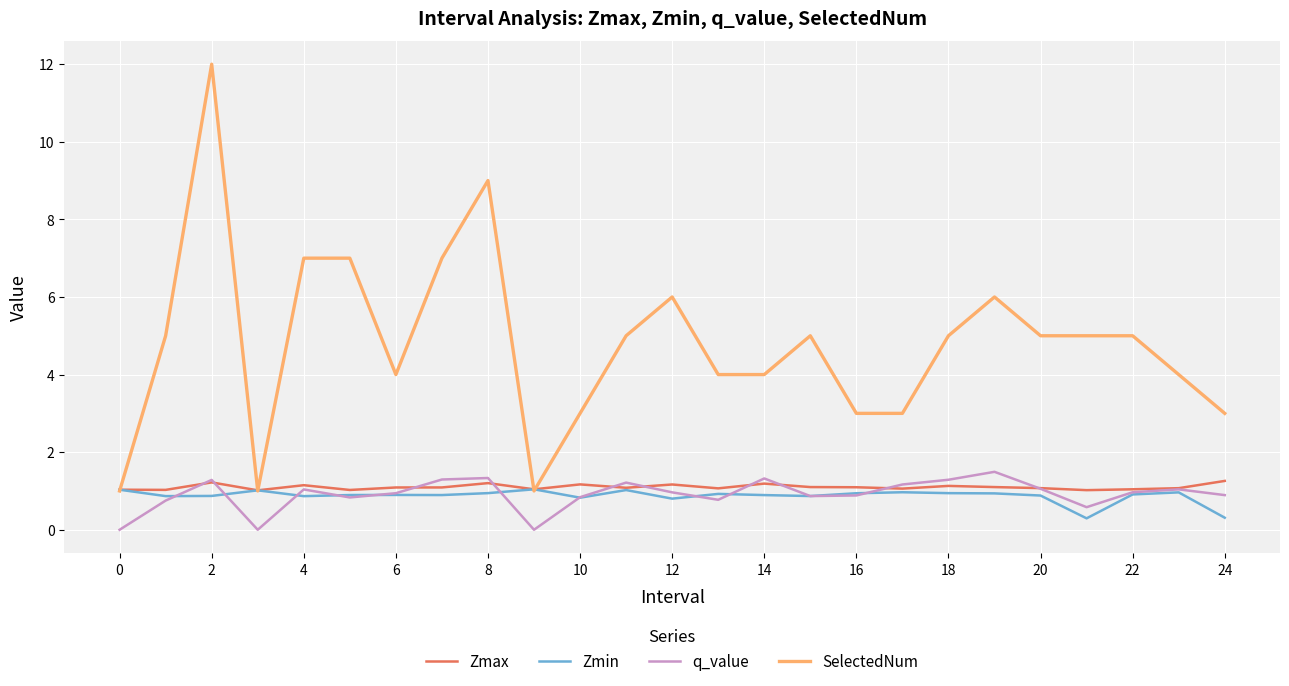

What is the minimum value for Zmin?

0.3